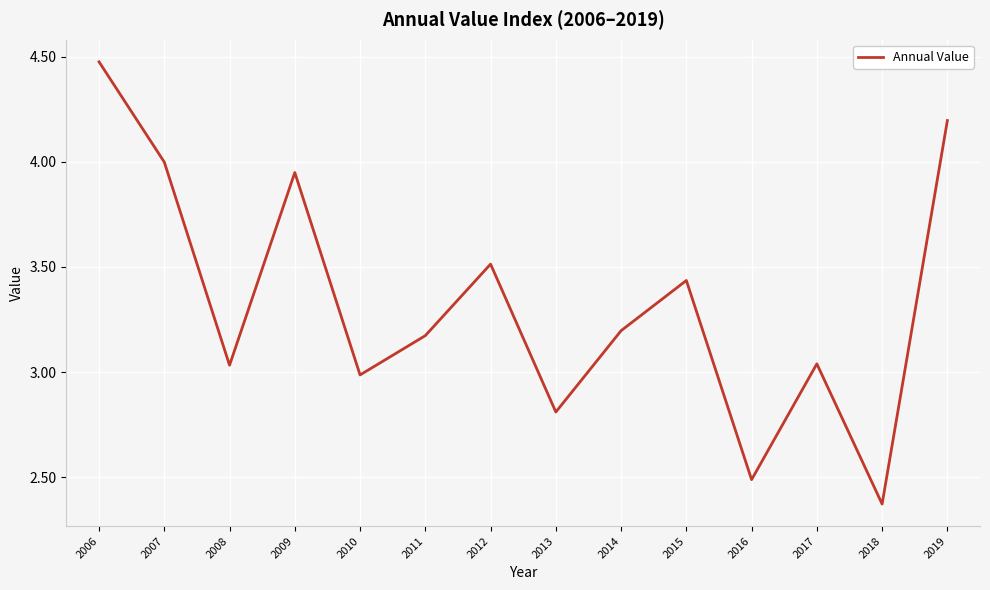

At which category does the chart reach its peak across all series?

2006